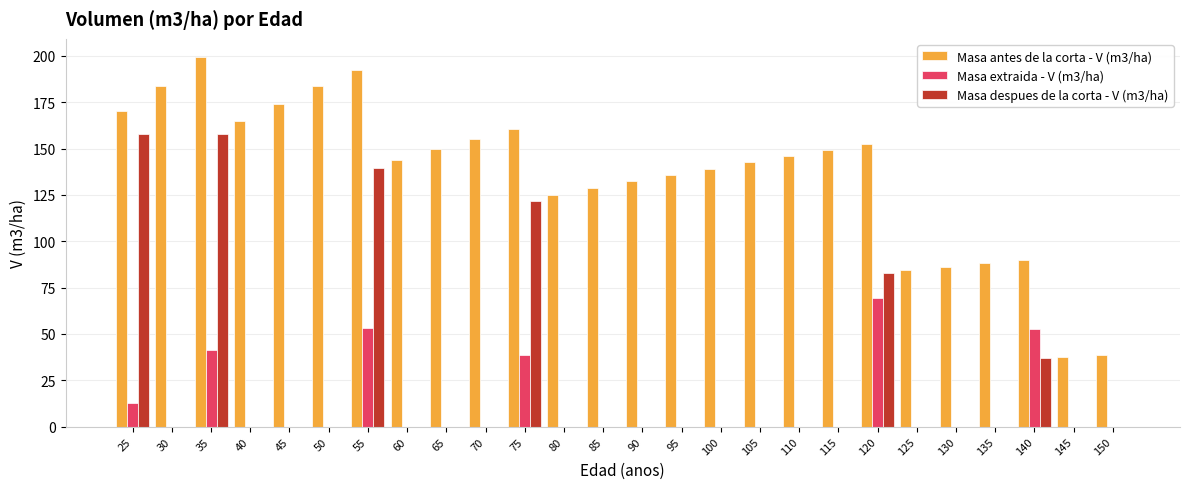

Where is Masa antes de la corta - V (m3/ha) nearest to the value 118?

80